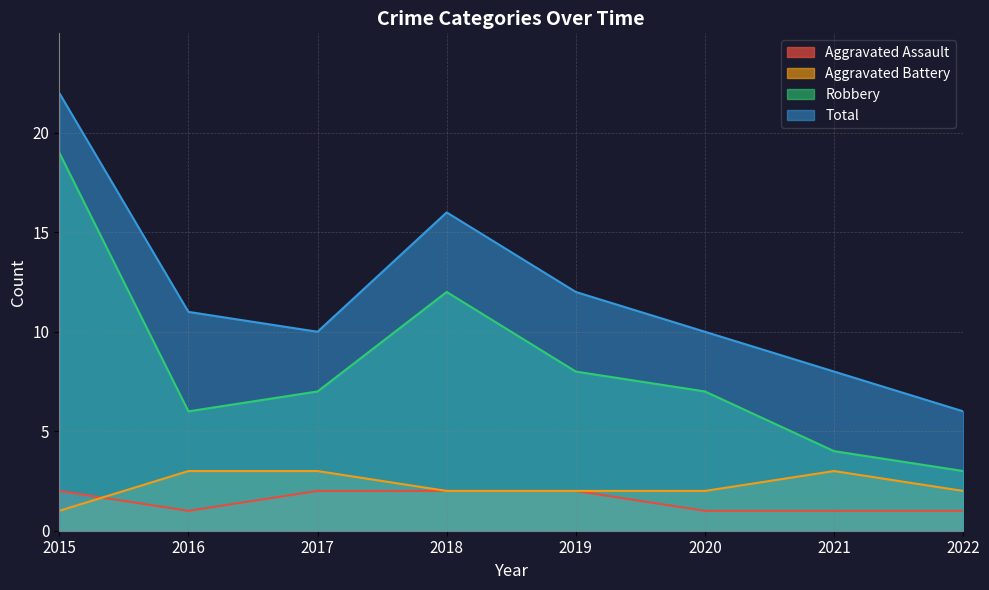

Reading right to left, list all the values displayed in this chart.

Aggravated Assault: 2022=1	2021=1	2020=1	2019=2	2018=2	2017=2	2016=1	2015=2
Aggravated Battery: 2022=2	2021=3	2020=2	2019=2	2018=2	2017=3	2016=3	2015=1
Robbery: 2022=3	2021=4	2020=7	2019=8	2018=12	2017=7	2016=6	2015=19
Total: 2022=6	2021=8	2020=10	2019=12	2018=16	2017=10	2016=11	2015=22